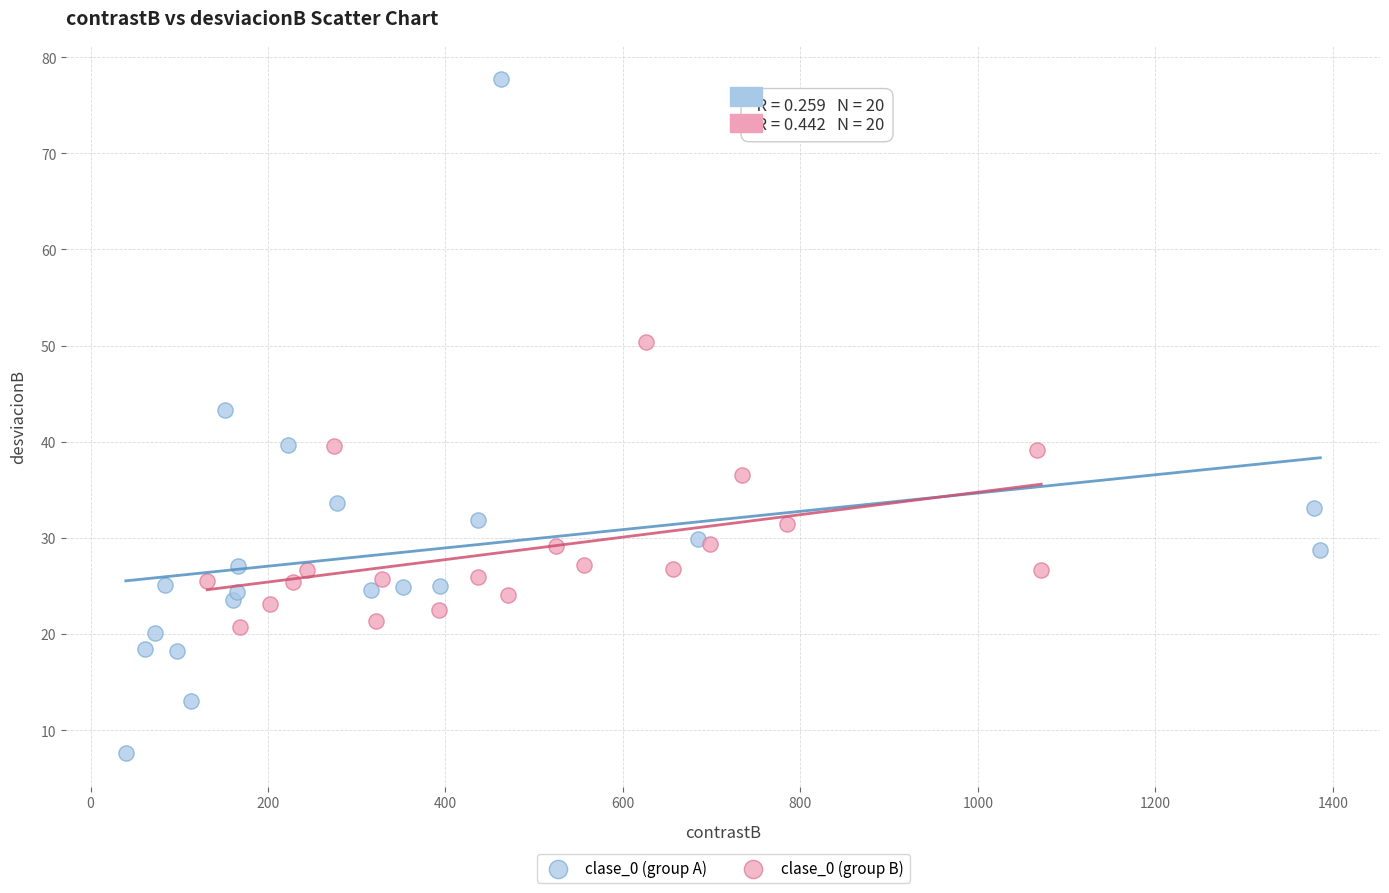

Which series contains the highest Y value?

clase_0 (group A)